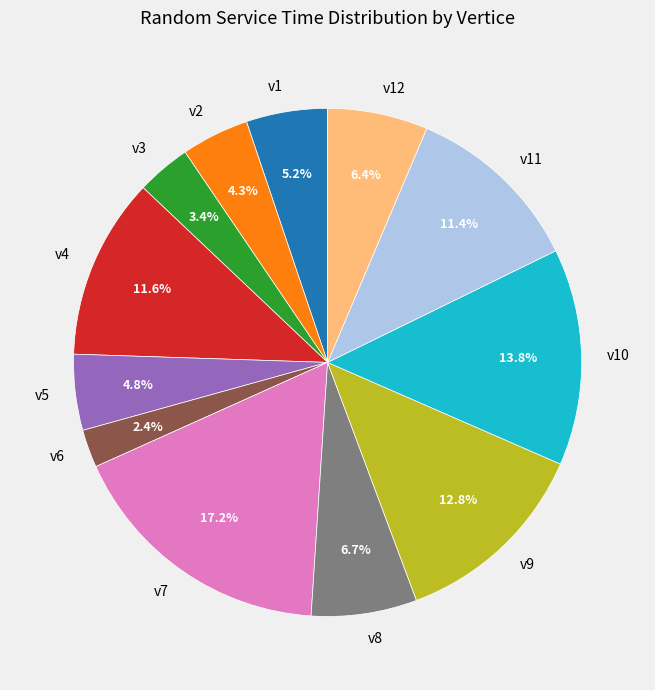

To the nearest percent, what percentage of the pie is v2?

4%